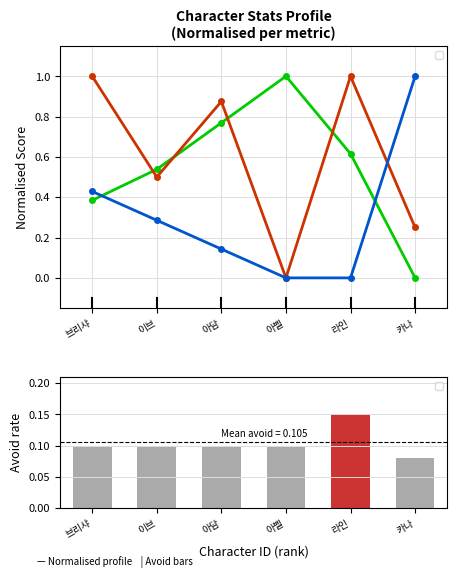

At which category is the sum across all series the highest?

브리샤